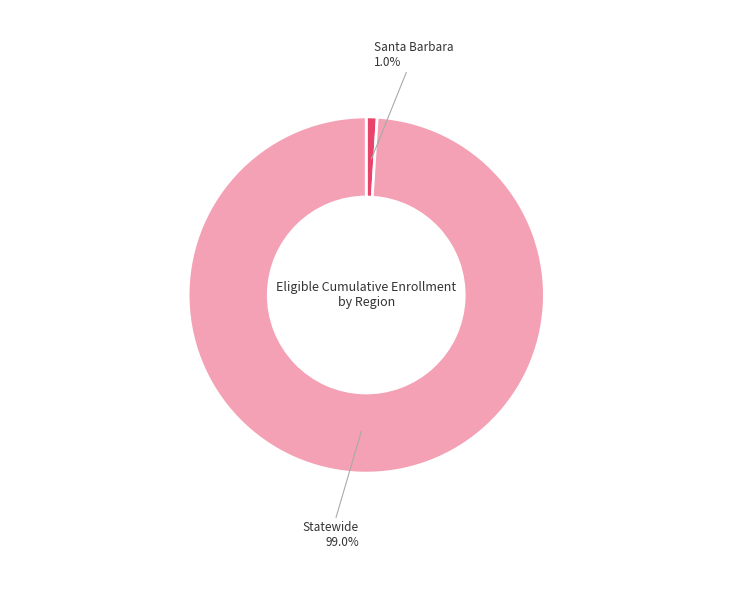

Is it true that Statewide is 99% of the pie?

True